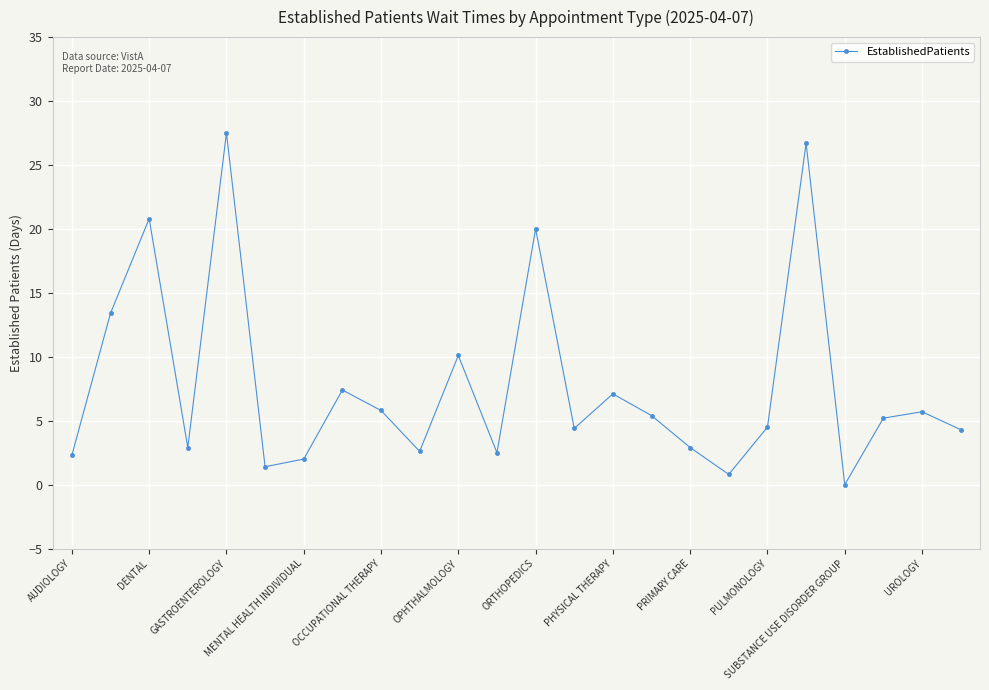

How many interior local valleys (lower than both neighbors) does the data have?

7